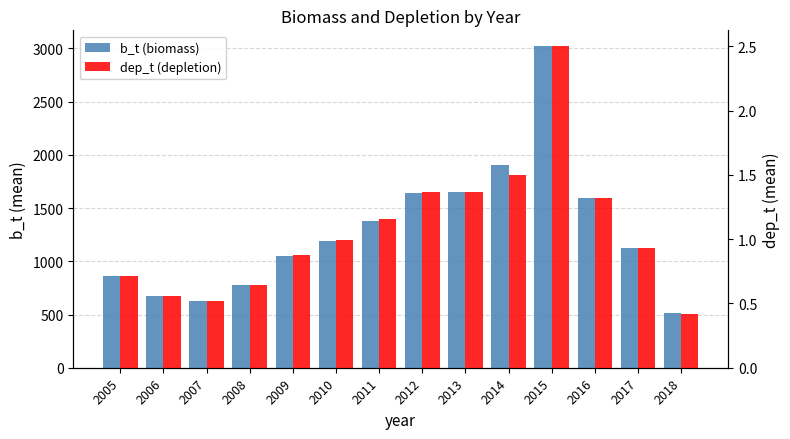

At which label does b_t (biomass) first exceed 1187?

2010